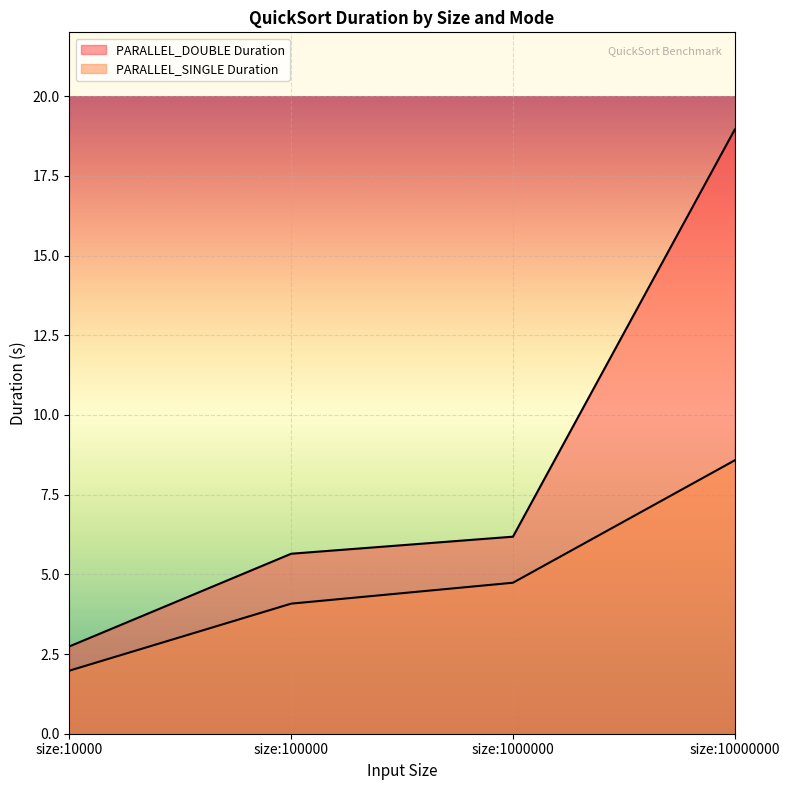

True or false: PARALLEL_SINGLE Duration has more than 1 interior local peaks.

False